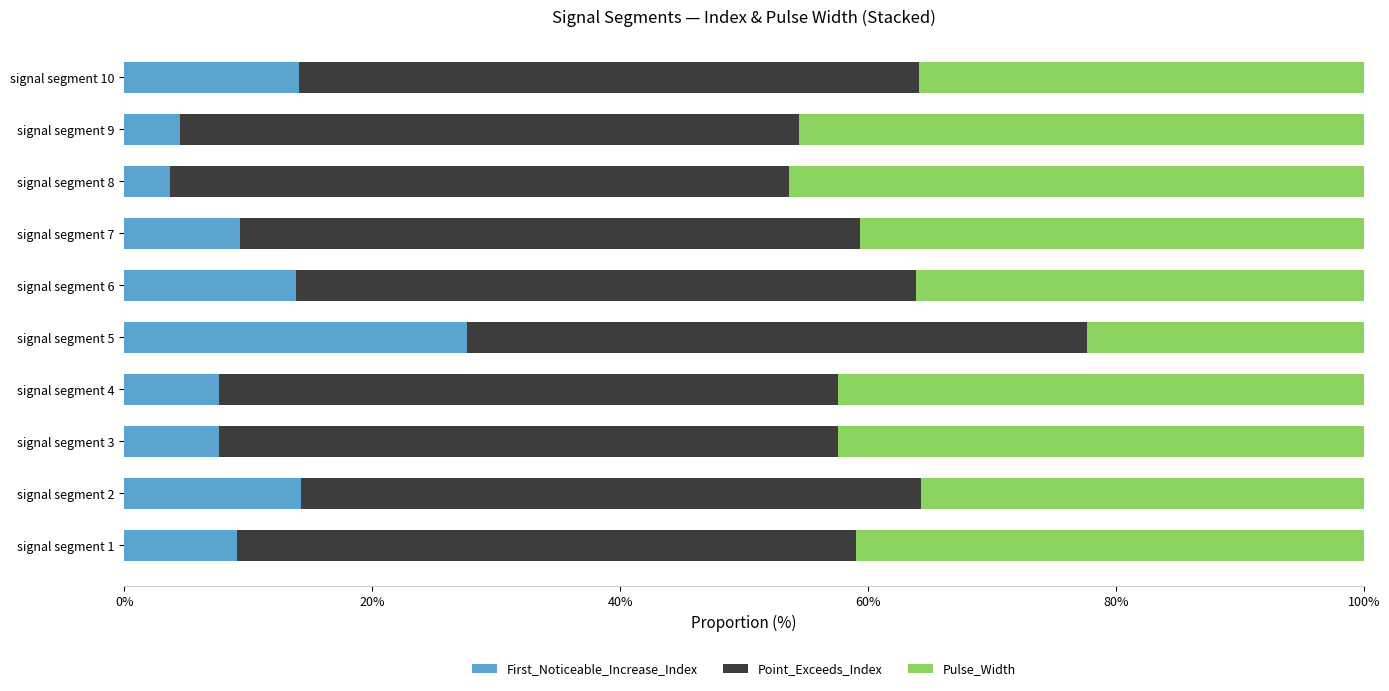

What is the difference between the maximum and minimum values in the First_Noticeable_Increase_Index series?

24.0